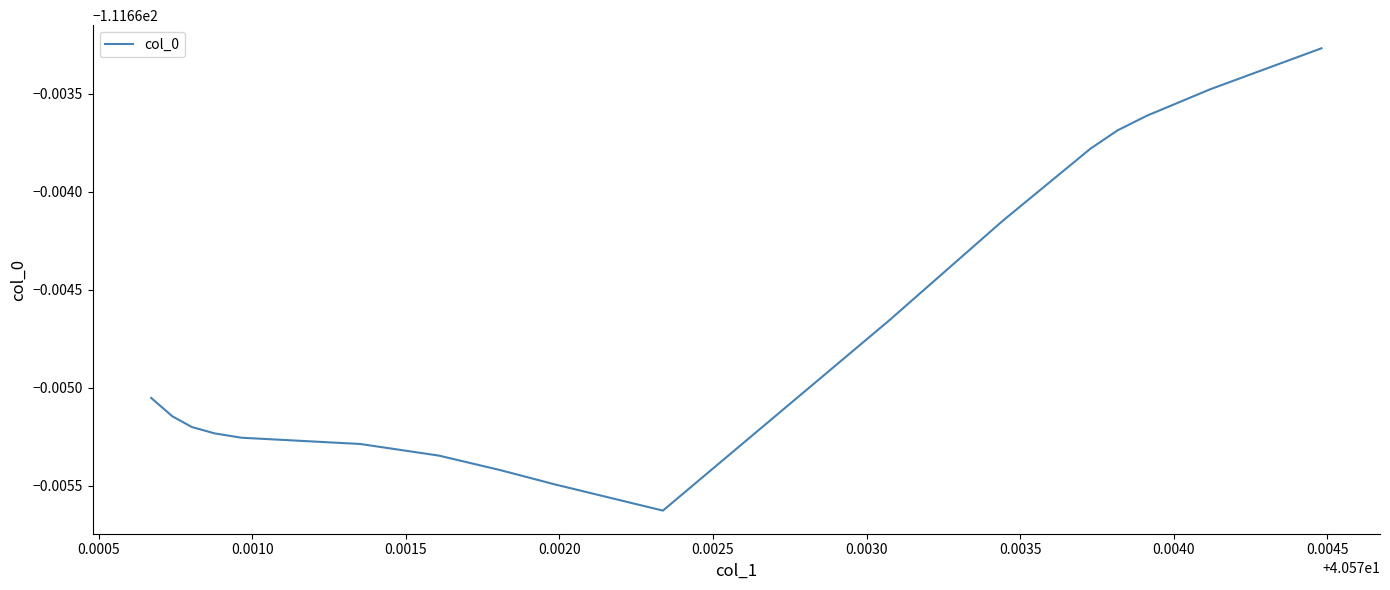

Is this an area chart (filled region under the line)?

No